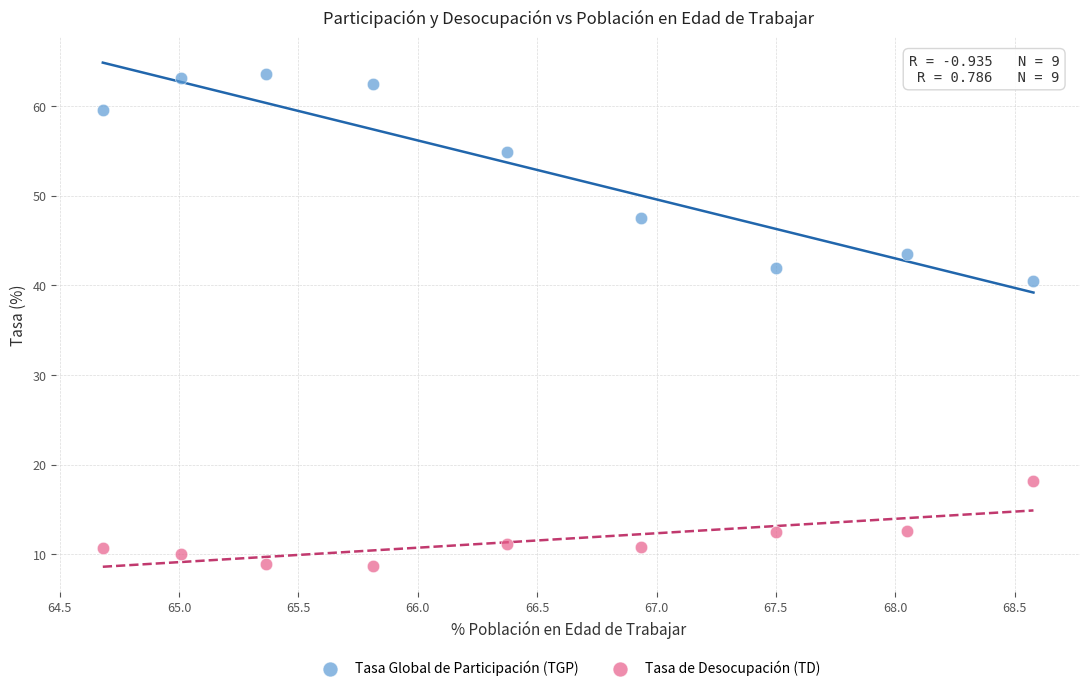

Which series reaches the minimum Y coordinate?

Tasa de Desocupación (TD)